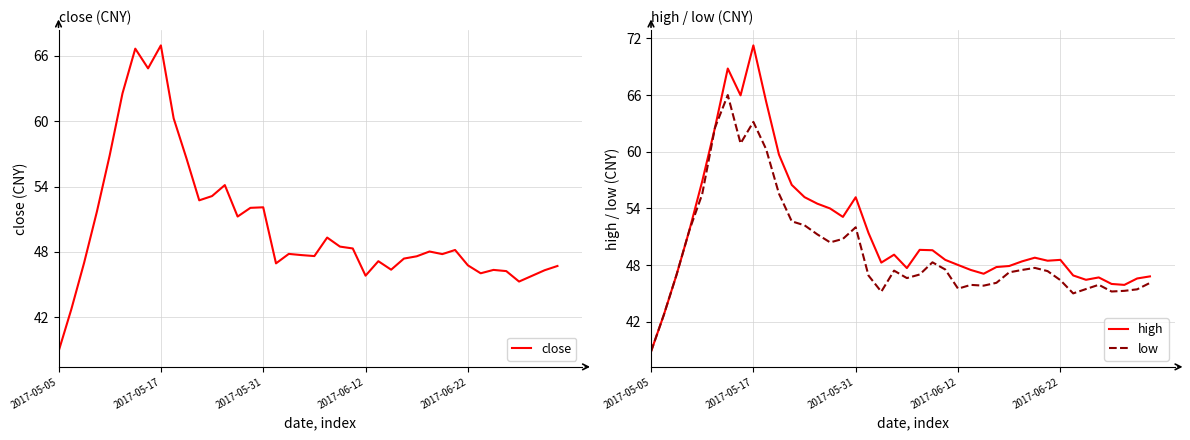

What is the difference between the close values at 12 and 11?

0.4